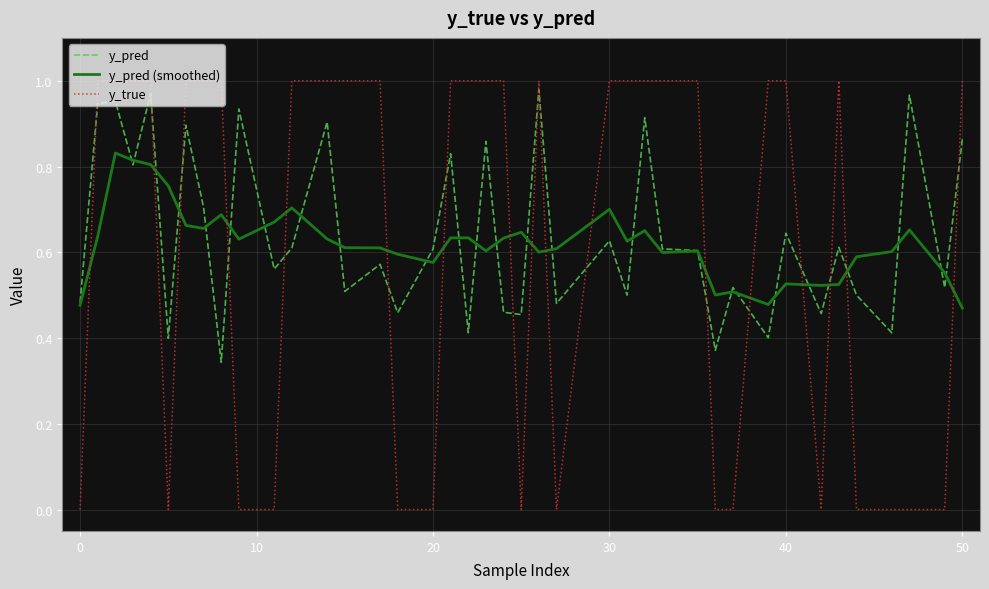

Which series ends up on top after the final intersection of y_pred and y_true?

y_true